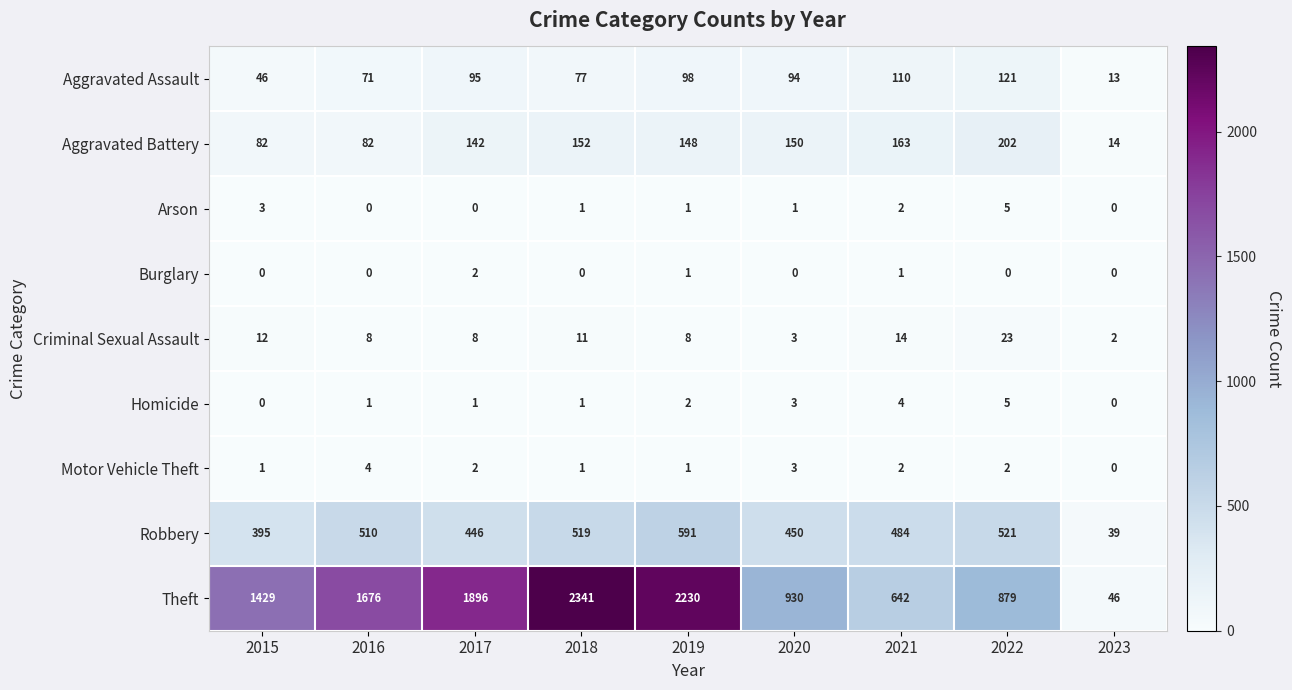

What is the total value across all series at 2017?

2592